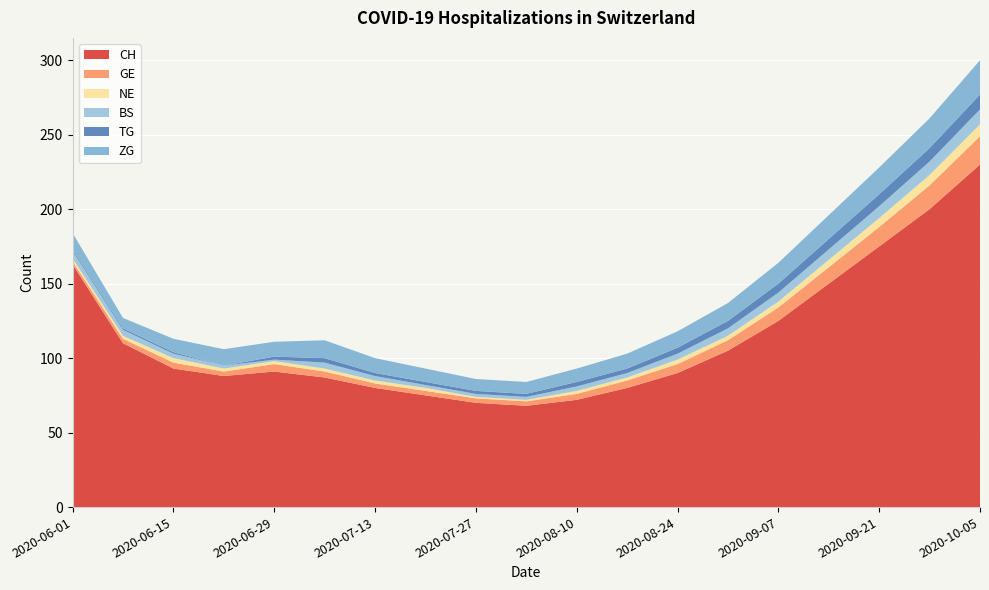

Reading left to right, extract all data points from this chart.

CH: 163	110	93	88	91	87	80	75	70	68	72	80	90	105	125	150	175	200	230
GE: 2	3	4	3	5	4	3	3	3	3	4	5	6	7	9	11	13	16	19
NE: 2	2	3	2	2	2	2	2	1	1	2	2	3	3	4	5	6	7	8
BS: 5	4	3	2	1	4	3	2	2	2	3	3	4	5	6	7	8	9	10
TG: 1	1	1	0	2	3	2	2	2	2	3	3	4	5	6	7	8	9	10
ZG: 11	7	9	11	10	12	10	9	8	8	9	10	11	12	14	16	18	20	23